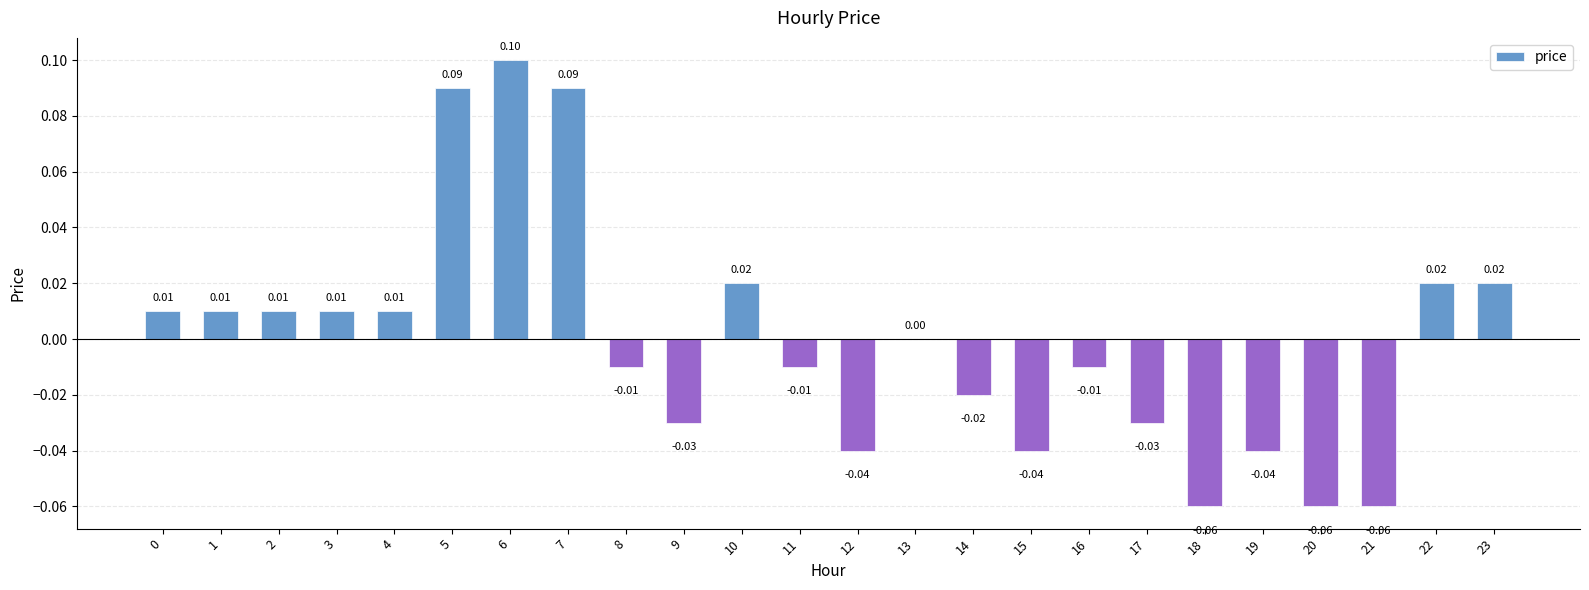

How many data points does each series have?

24